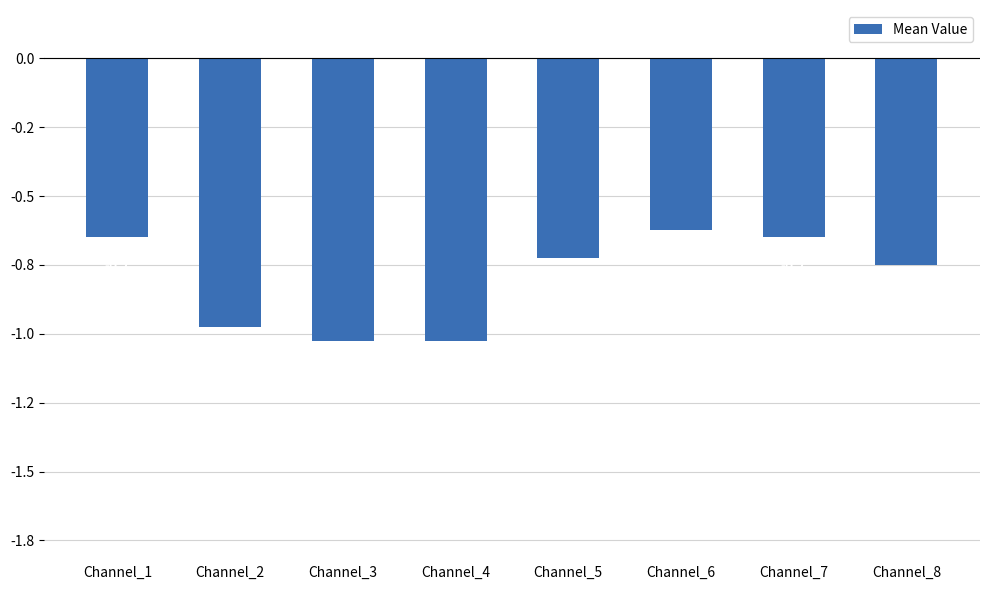

Are the bars horizontal?

No